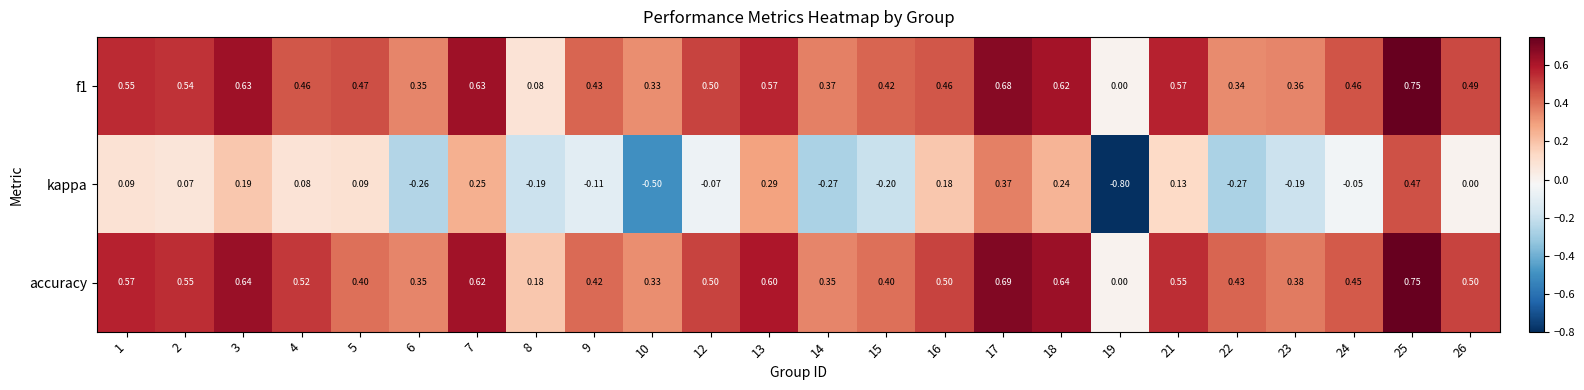

Which series has the largest range (max minus min)?

kappa